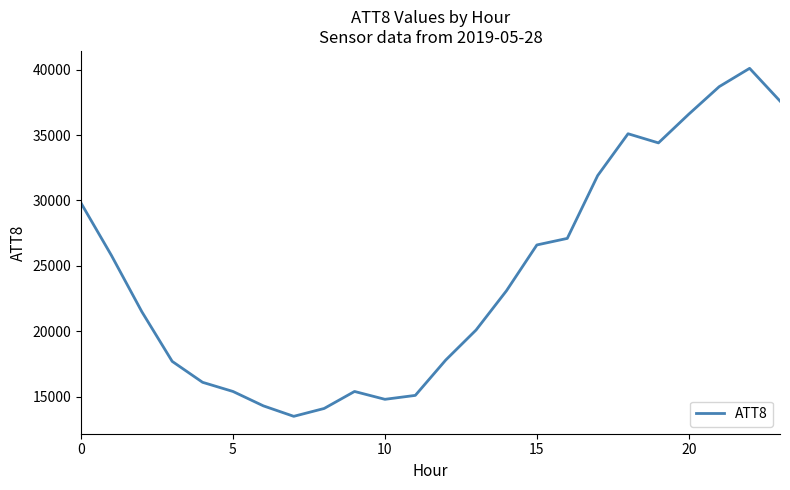

What is the difference between the maximum and minimum values?

26600